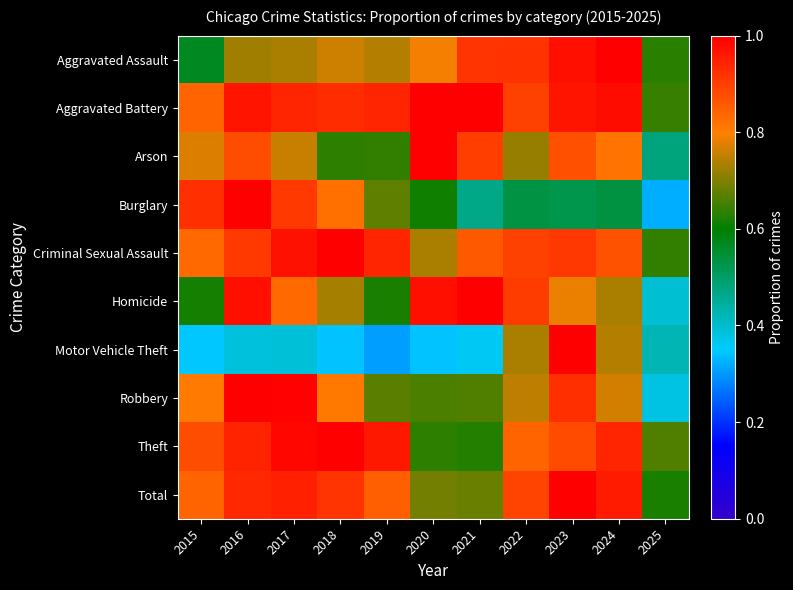

At how many categories does at least one series exceed 0?

11